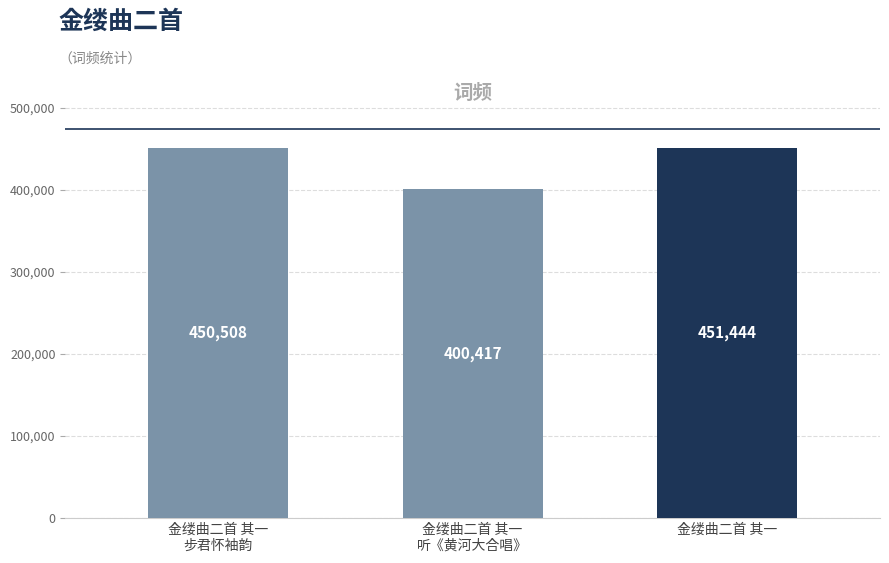

Where is the data nearest to the value 425930?

金缕曲二首 其一
步君怀袖韵